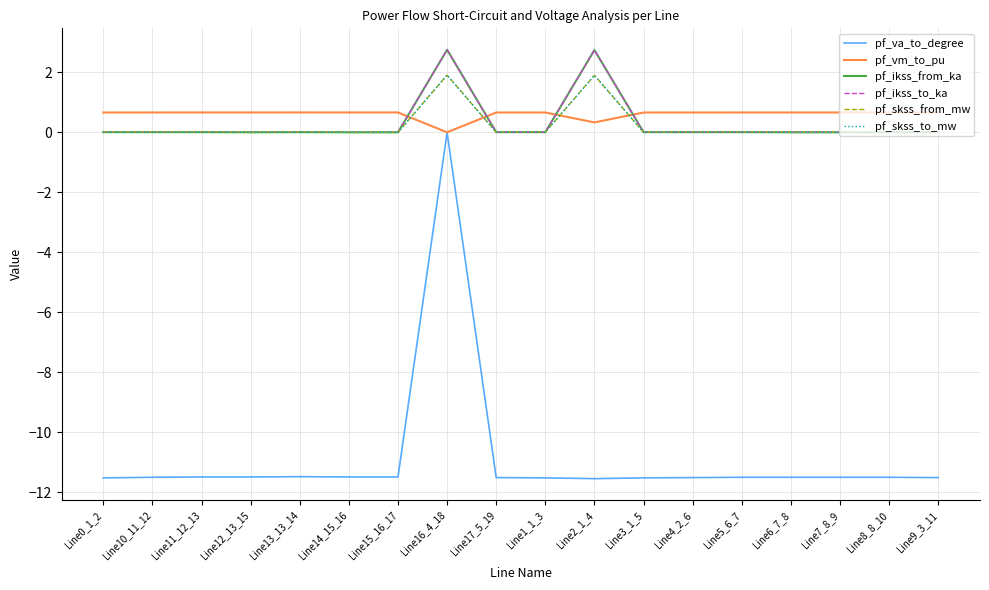

Is this an area chart (filled region under the line)?

No